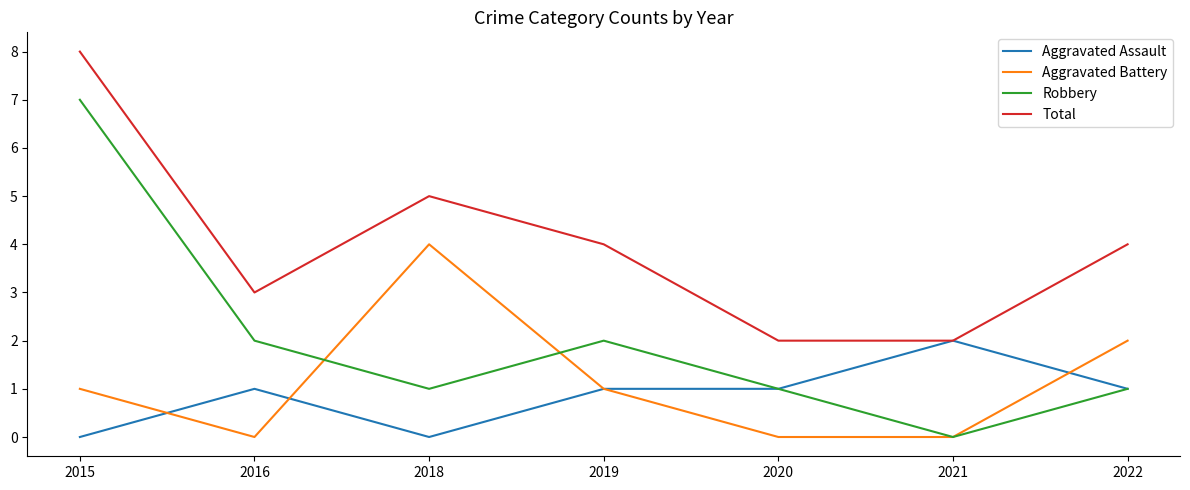

Which series has the widest spread of values?

Robbery